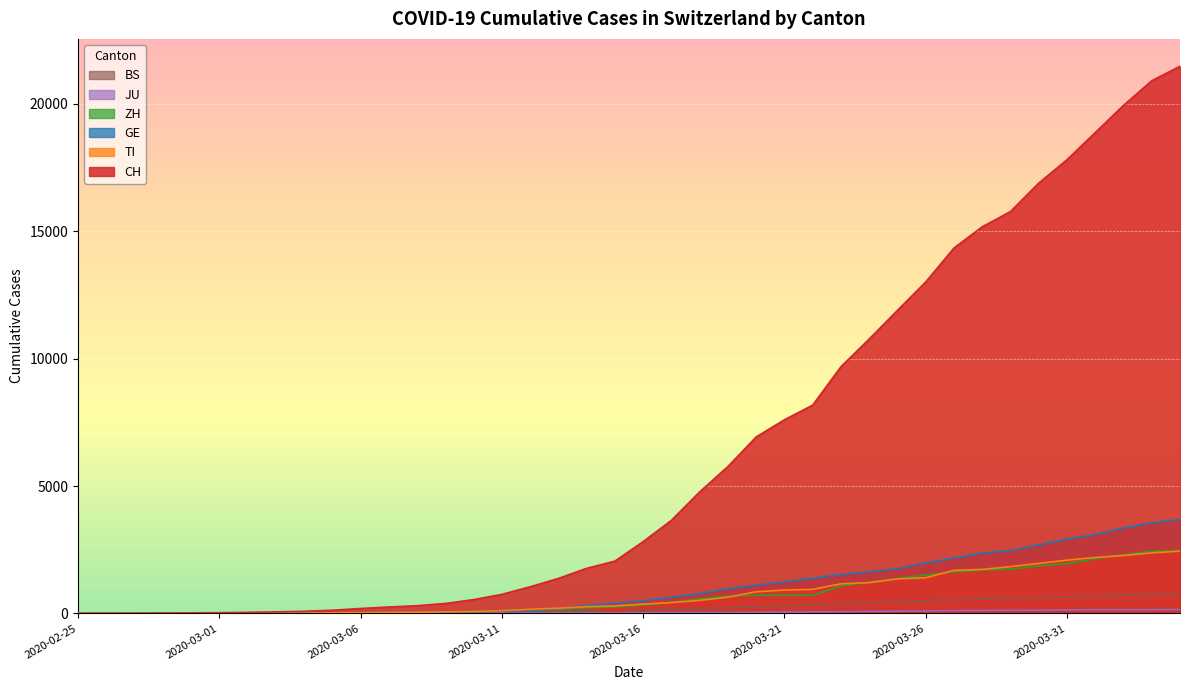

Rank the series by their maximum value, from highest to lowest.

CH, GE, ZH, TI, BS, JU